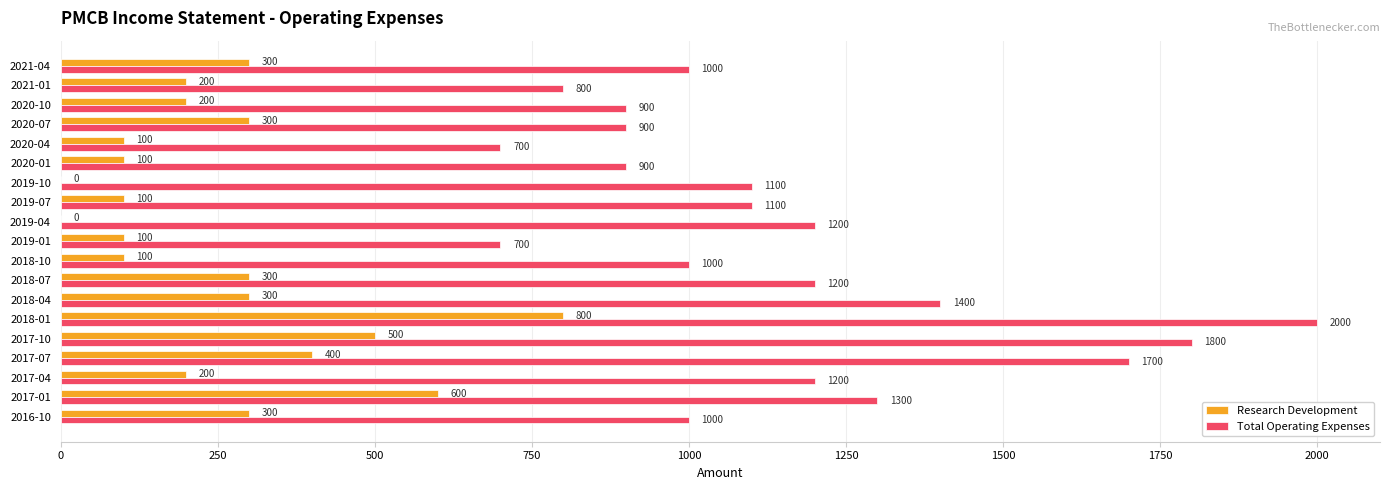

What is the total value across all series at 2018-07?

1500